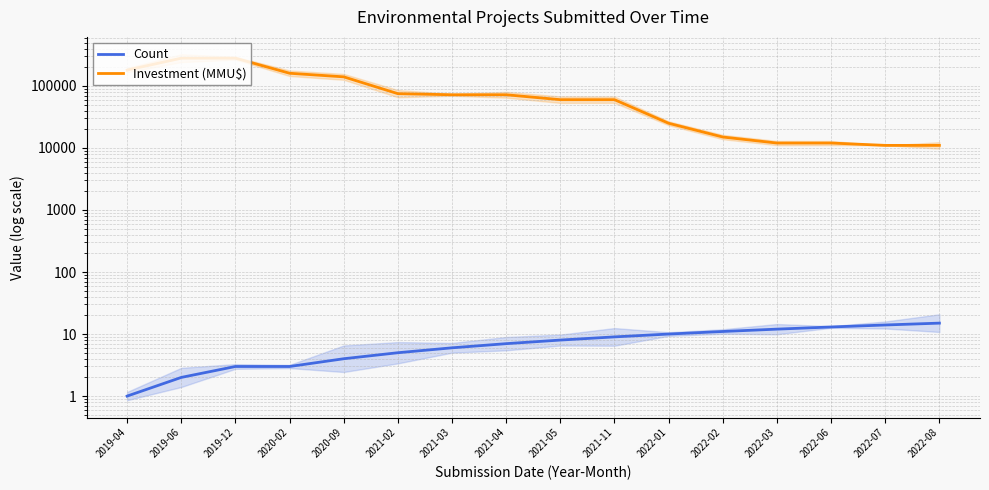

Which series has the widest spread of values?

Investment (MMU$)